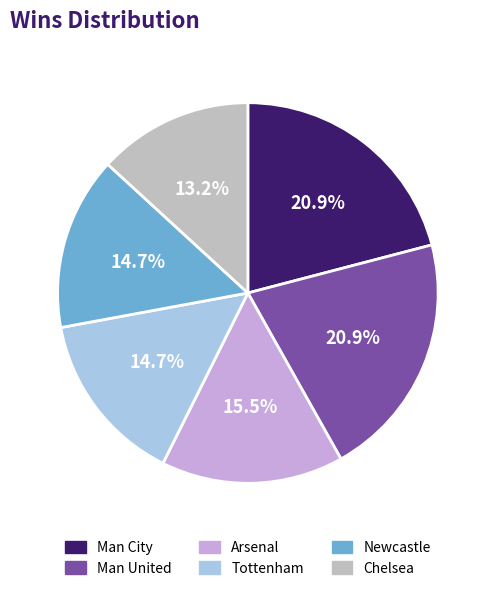

Between Newcastle and Man United, which is larger?

Man United